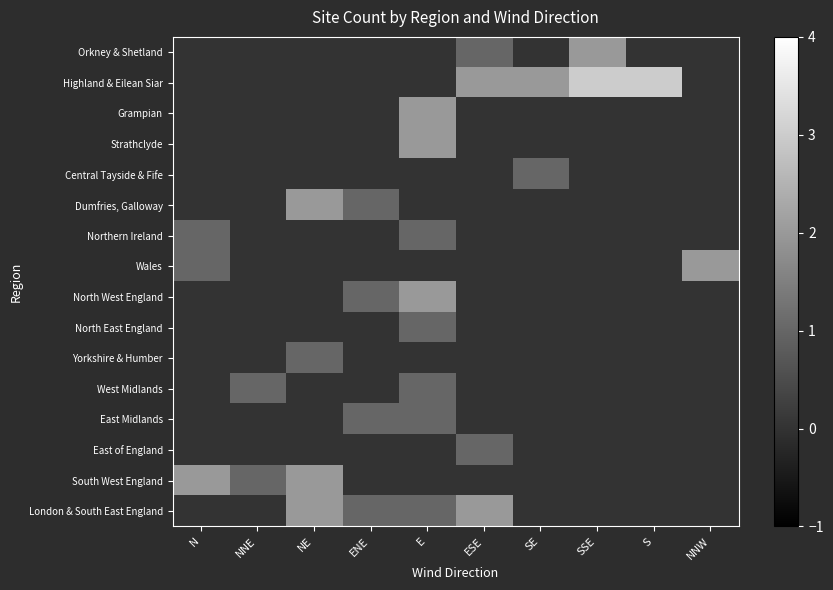

Reading left to right, what are all the values shown in this chart?

Orkney & Shetland: N=0	NNE=0	NE=0	ENE=0	E=0	ESE=1	SE=0	SSE=2	S=0	NNW=0
Highland & Eilean Siar: N=0	NNE=0	NE=0	ENE=0	E=0	ESE=2	SE=2	SSE=3	S=3	NNW=0
Grampian: N=0	NNE=0	NE=0	ENE=0	E=2	ESE=0	SE=0	SSE=0	S=0	NNW=0
Strathclyde: N=0	NNE=0	NE=0	ENE=0	E=2	ESE=0	SE=0	SSE=0	S=0	NNW=0
Central Tayside & Fife: N=0	NNE=0	NE=0	ENE=0	E=0	ESE=0	SE=1	SSE=0	S=0	NNW=0
Dumfries, Galloway: N=0	NNE=0	NE=2	ENE=1	E=0	ESE=0	SE=0	SSE=0	S=0	NNW=0
Northern Ireland: N=1	NNE=0	NE=0	ENE=0	E=1	ESE=0	SE=0	SSE=0	S=0	NNW=0
Wales: N=1	NNE=0	NE=0	ENE=0	E=0	ESE=0	SE=0	SSE=0	S=0	NNW=2
North West England: N=0	NNE=0	NE=0	ENE=1	E=2	ESE=0	SE=0	SSE=0	S=0	NNW=0
North East England: N=0	NNE=0	NE=0	ENE=0	E=1	ESE=0	SE=0	SSE=0	S=0	NNW=0
Yorkshire & Humber: N=0	NNE=0	NE=1	ENE=0	E=0	ESE=0	SE=0	SSE=0	S=0	NNW=0
West Midlands: N=0	NNE=1	NE=0	ENE=0	E=1	ESE=0	SE=0	SSE=0	S=0	NNW=0
East Midlands: N=0	NNE=0	NE=0	ENE=1	E=1	ESE=0	SE=0	SSE=0	S=0	NNW=0
East of England: N=0	NNE=0	NE=0	ENE=0	E=0	ESE=1	SE=0	SSE=0	S=0	NNW=0
South West England: N=2	NNE=1	NE=2	ENE=0	E=0	ESE=0	SE=0	SSE=0	S=0	NNW=0
London & South East England: N=0	NNE=0	NE=2	ENE=1	E=1	ESE=2	SE=0	SSE=0	S=0	NNW=0